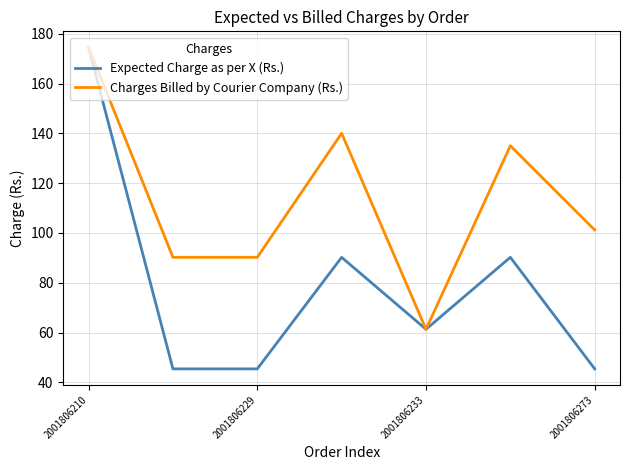

What is the smallest value displayed?

45.4